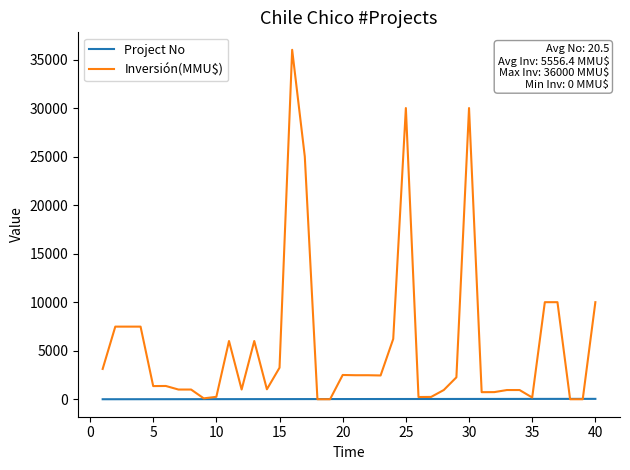

After their last crossing, which series has the higher values: Project No or Inversión(MMU$)?

Inversión(MMU$)